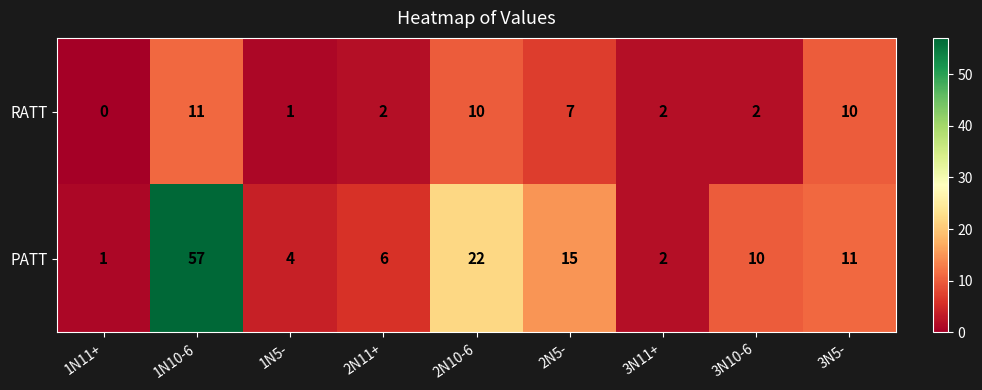

Read the PATT value at 1N5-.

4